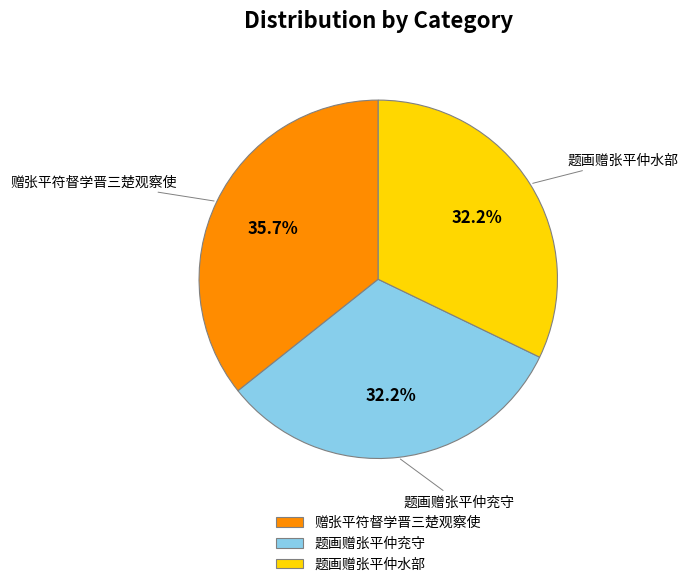

Approximately how many times larger is the value at 赠张平符督学晋三楚观察使 compared to 题画赠张平仲水部?

1.1